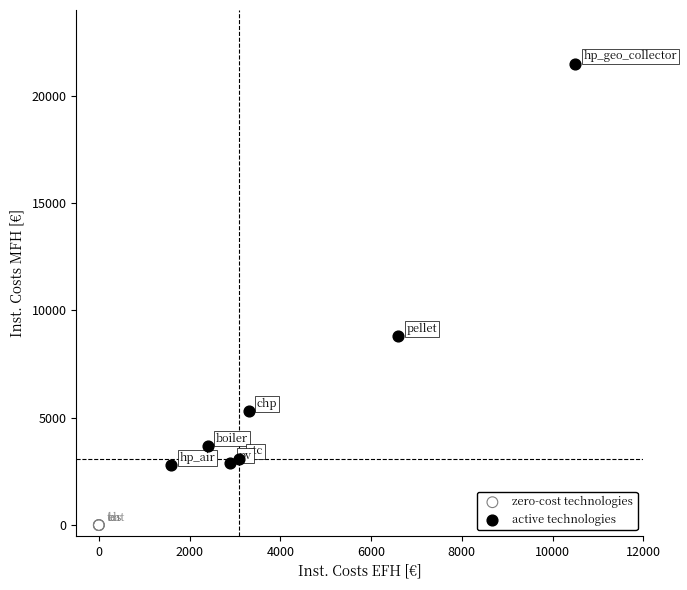

Which series contains the highest Y value?

active technologies